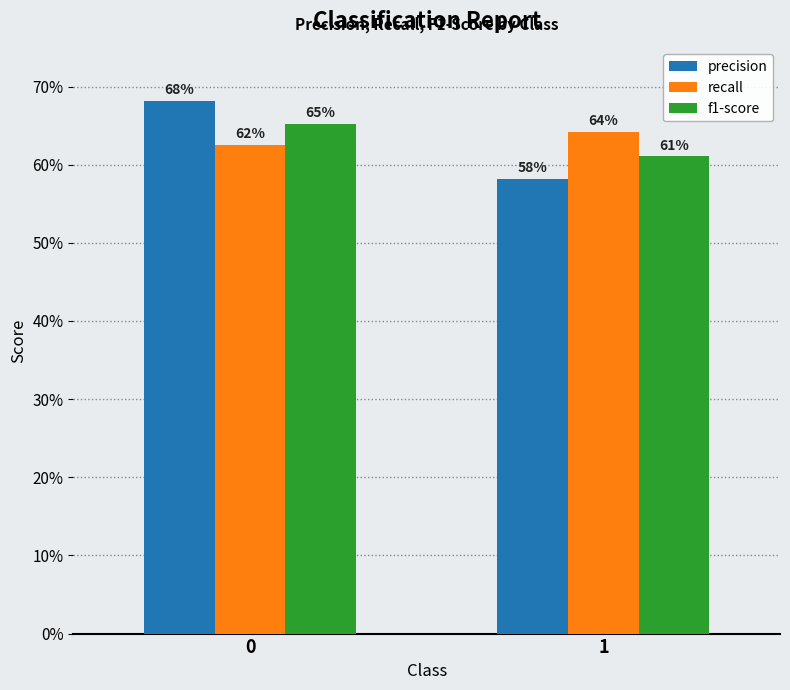

What is the sum of the recall values at 0 and 1?

1.3